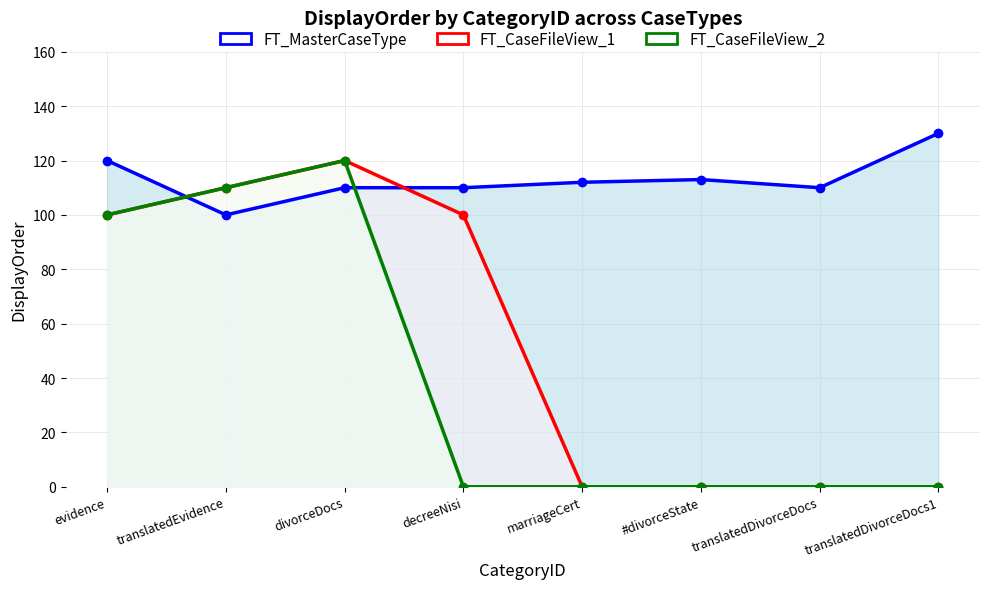

Which series has the largest range (max minus min)?

FT_CaseFileView_1